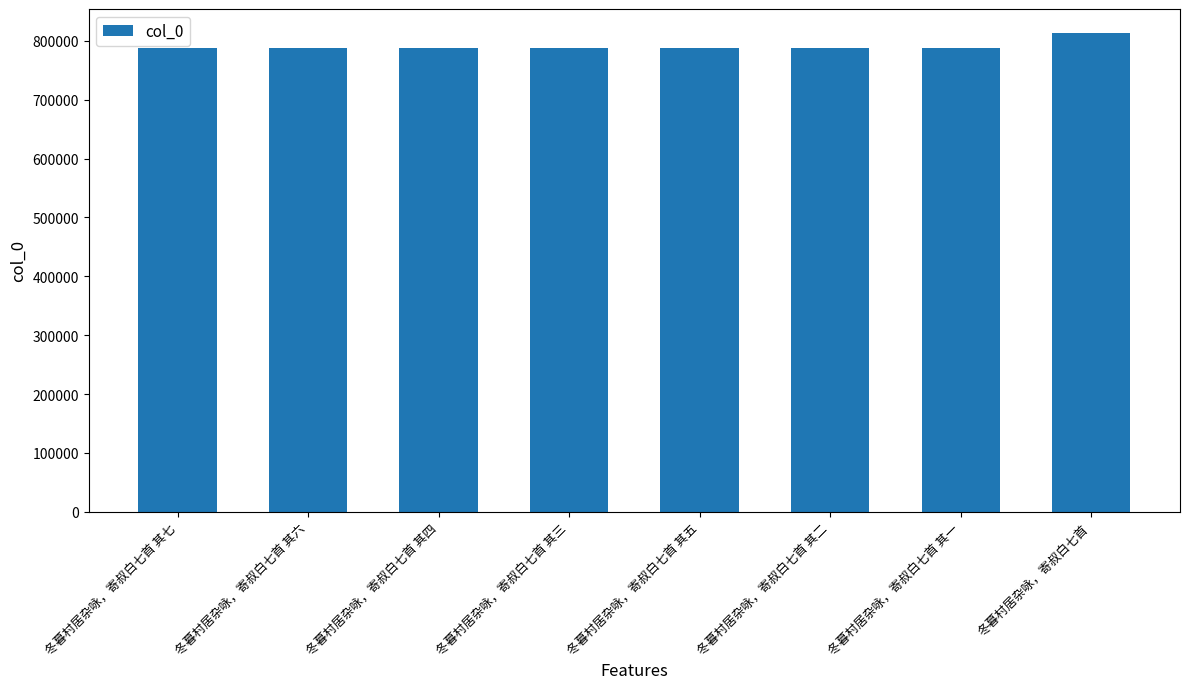

What is the approximate value at 冬暮村居杂咏，寄叔白七首 其一?

787274